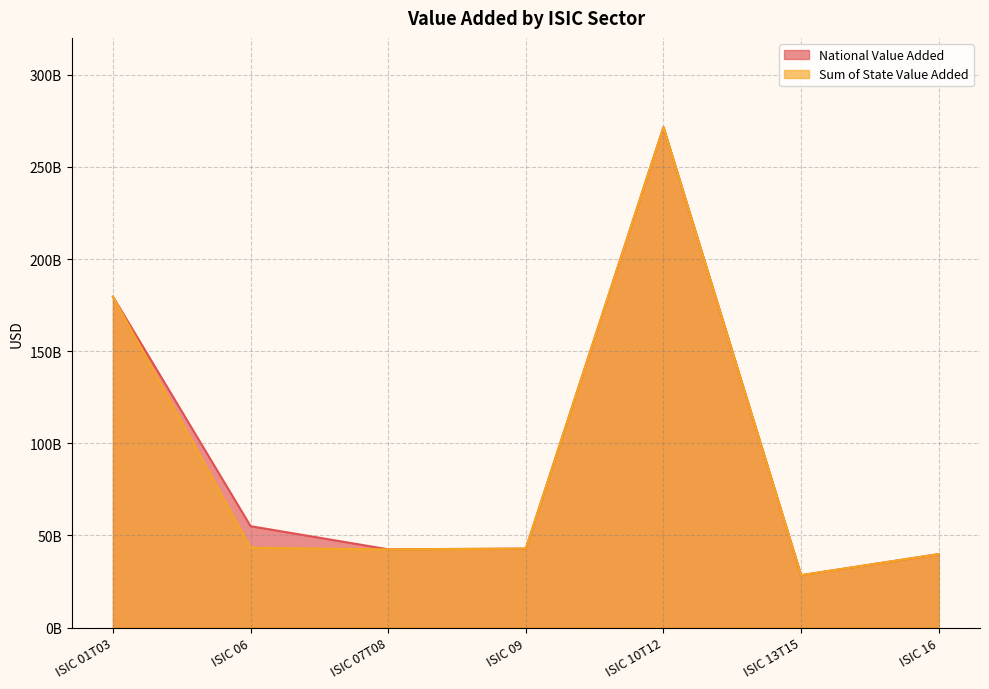

How many series are shown in this chart?

2